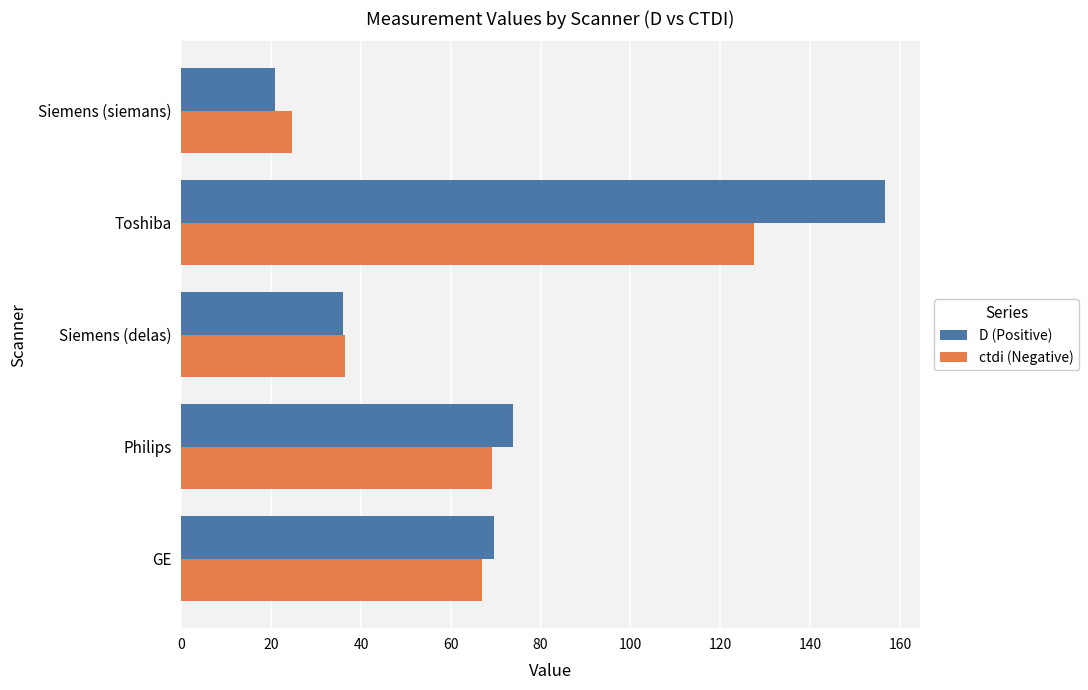

True or false: ctdi (Negative) has a value of 117.2 at Philips.

False